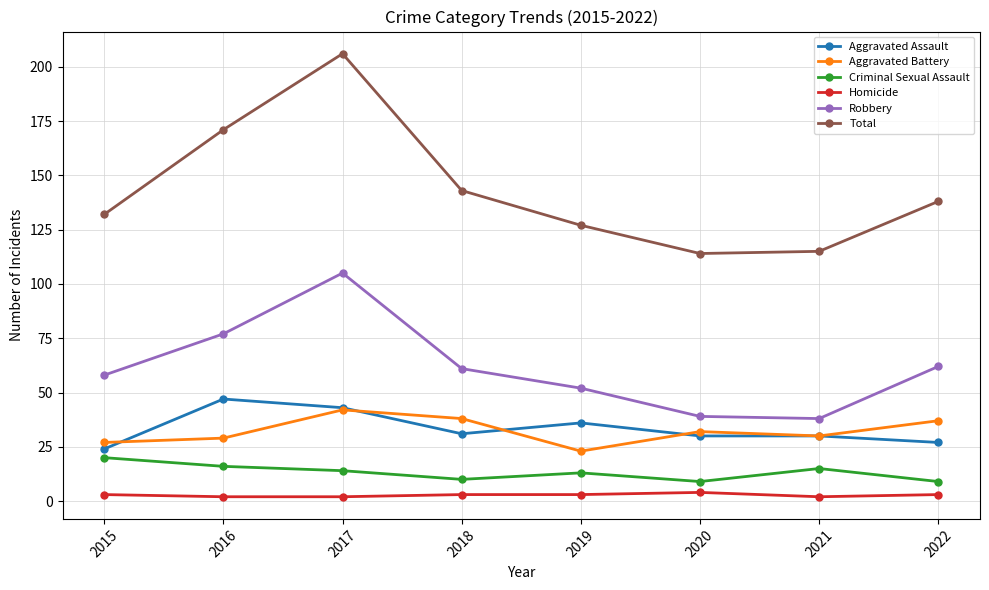

Which series has the largest range (max minus min)?

Total